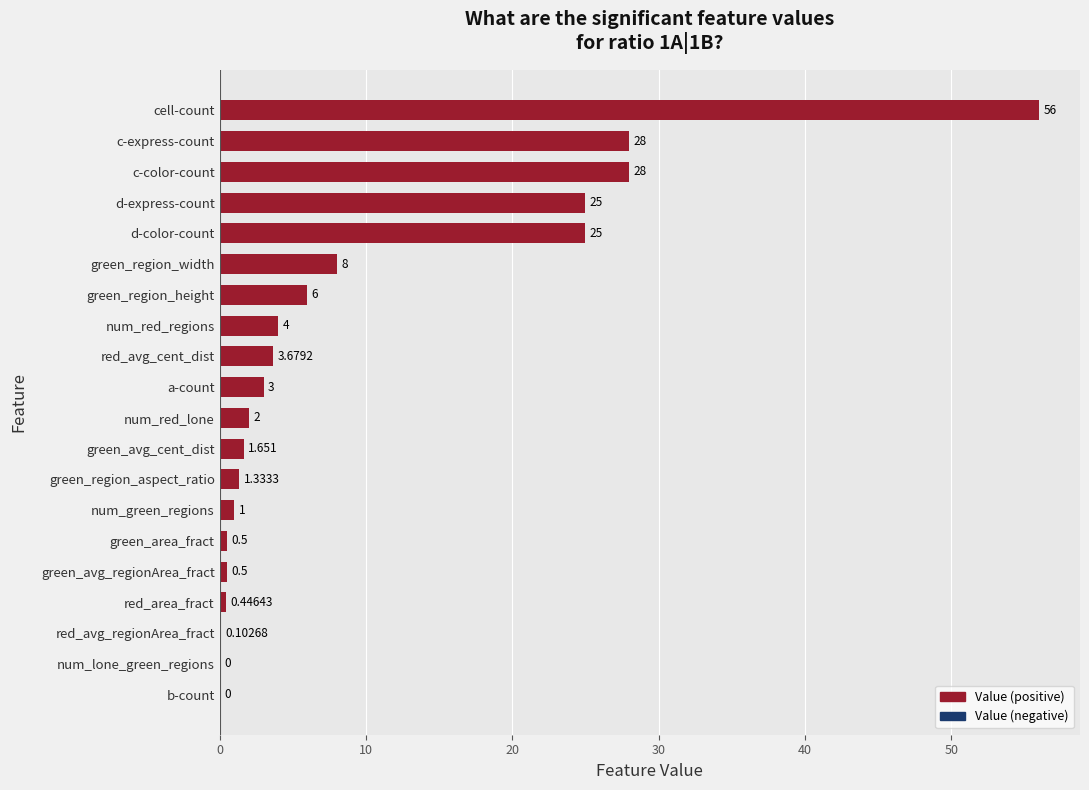

Between red_avg_cent_dist and num_lone_green_regions, which is larger?

red_avg_cent_dist